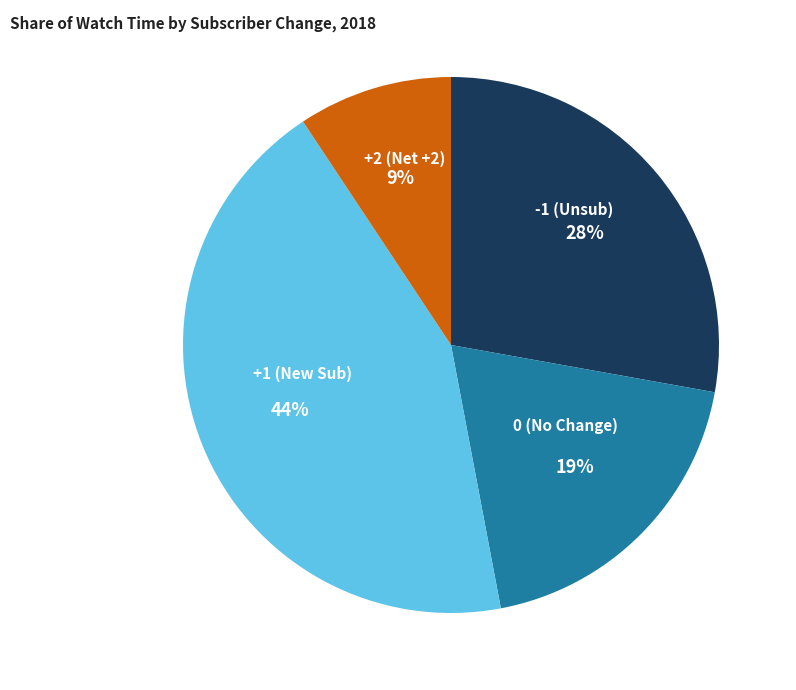

What is the largest slice in the pie chart?

+1 (New Sub)